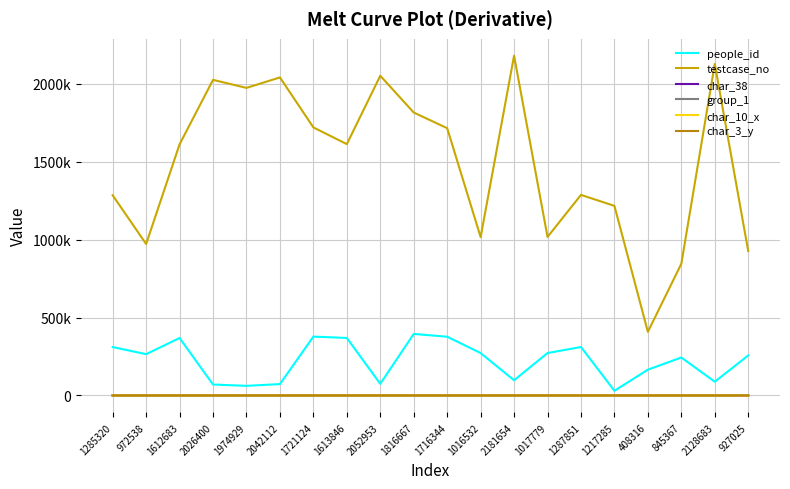

Does the chart have visible grid lines?

Yes